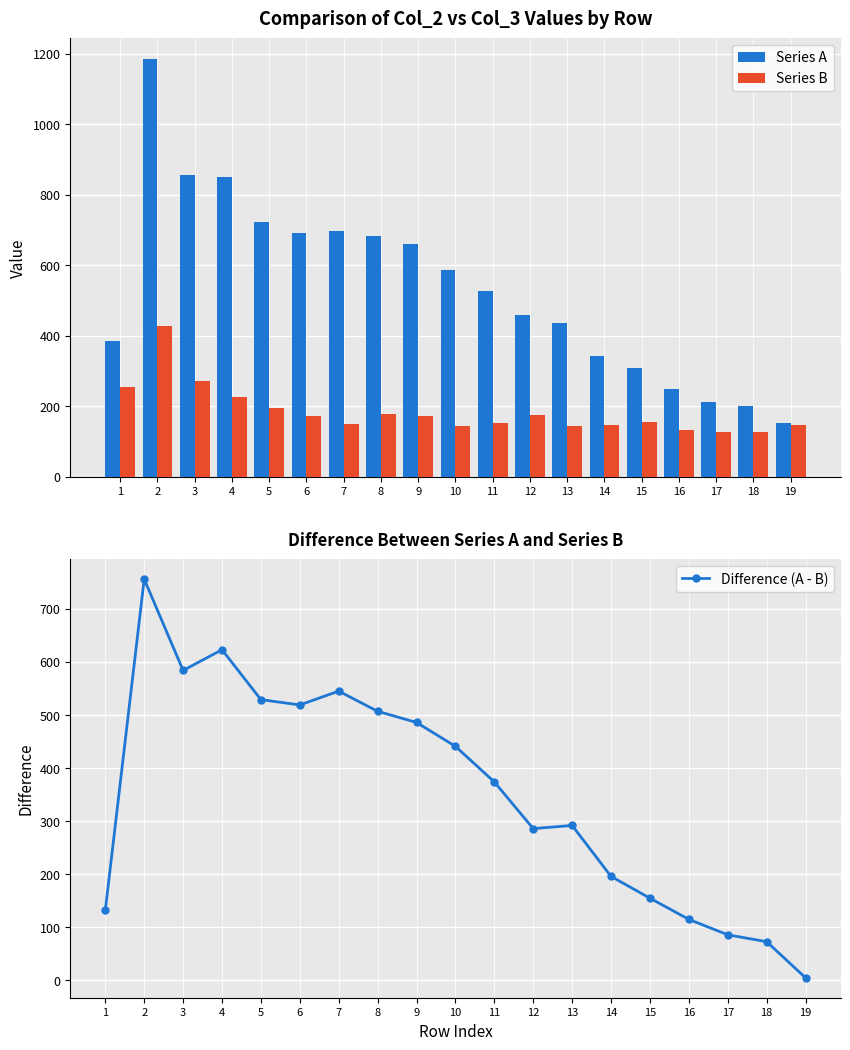

What are all the series names shown in the legend?

Series A, Series B, Difference (A - B)